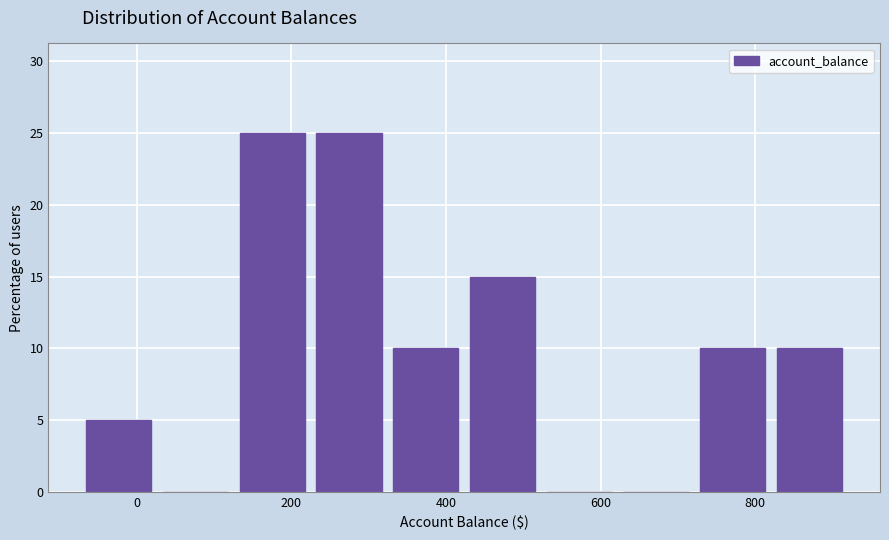

Reading left to right, list every bar in this chart as the range it spans on the x-axis followed by its height. Neither the bar edges nor the heights are printed on the chart, so give them approximately, as read against the axes.

-60 to 40: 5
40 to 140: 0
140 to 240: 25
240 to 340: 25
340 to 440: 10
440 to 540: 15
540 to 620: 0
620 to 720: 0
720 to 820: 10
820 to 920: 10